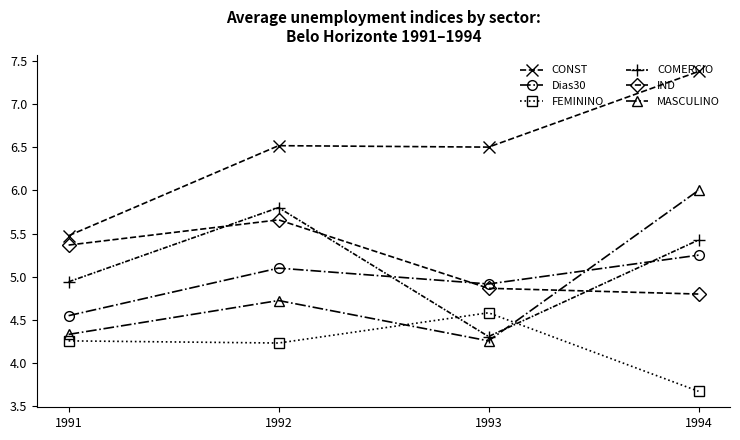

What is the total value across all series at 1993?

29.4